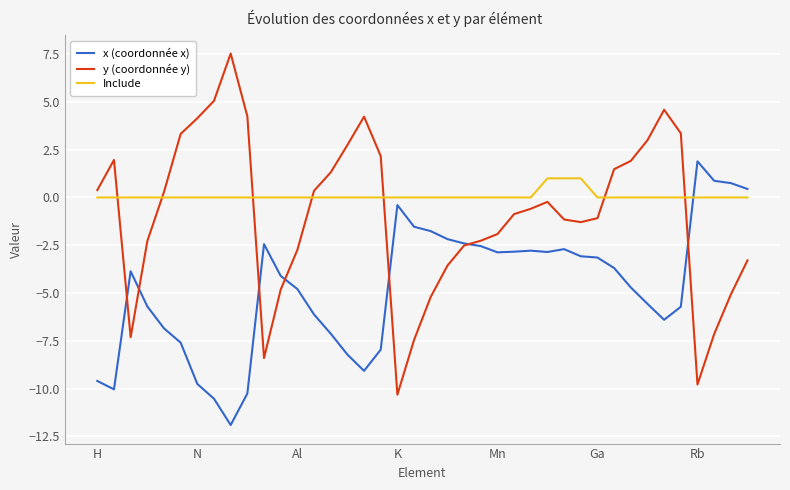

Which series has the largest range (max minus min)?

y (coordonnée y)